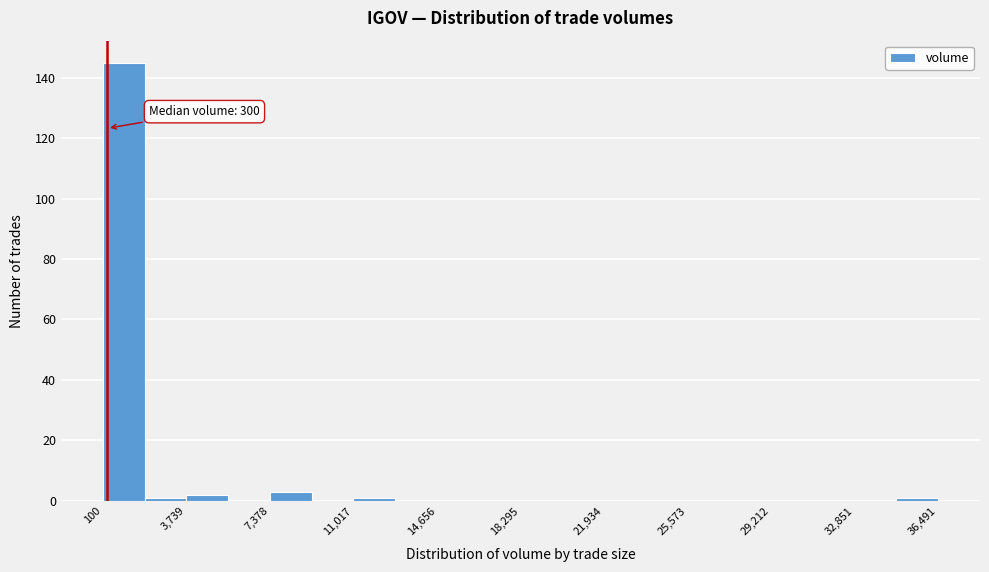

Read against the x-axis, roughly where is the centre of the tallest bar?

1000